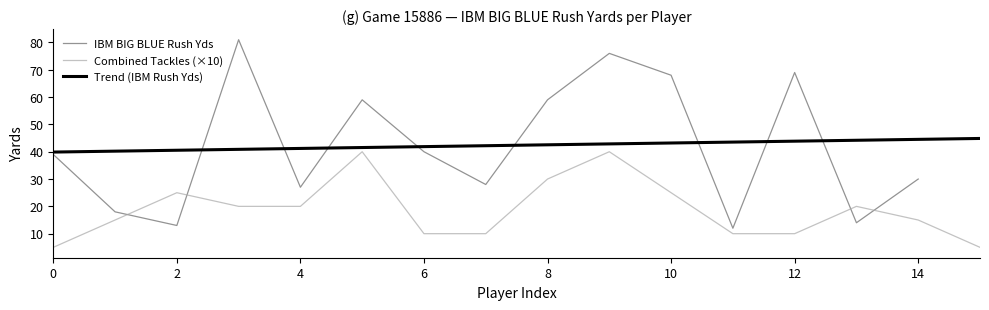

The value of Trend (IBM Rush Yds) at 12 is 59.2. True or false?

False